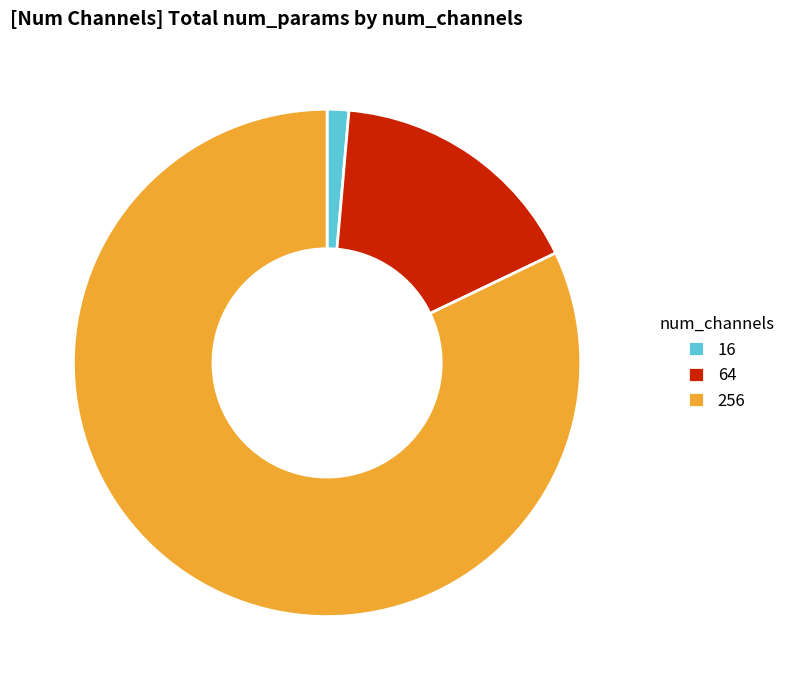

Which has a higher value, 16 or 64?

64